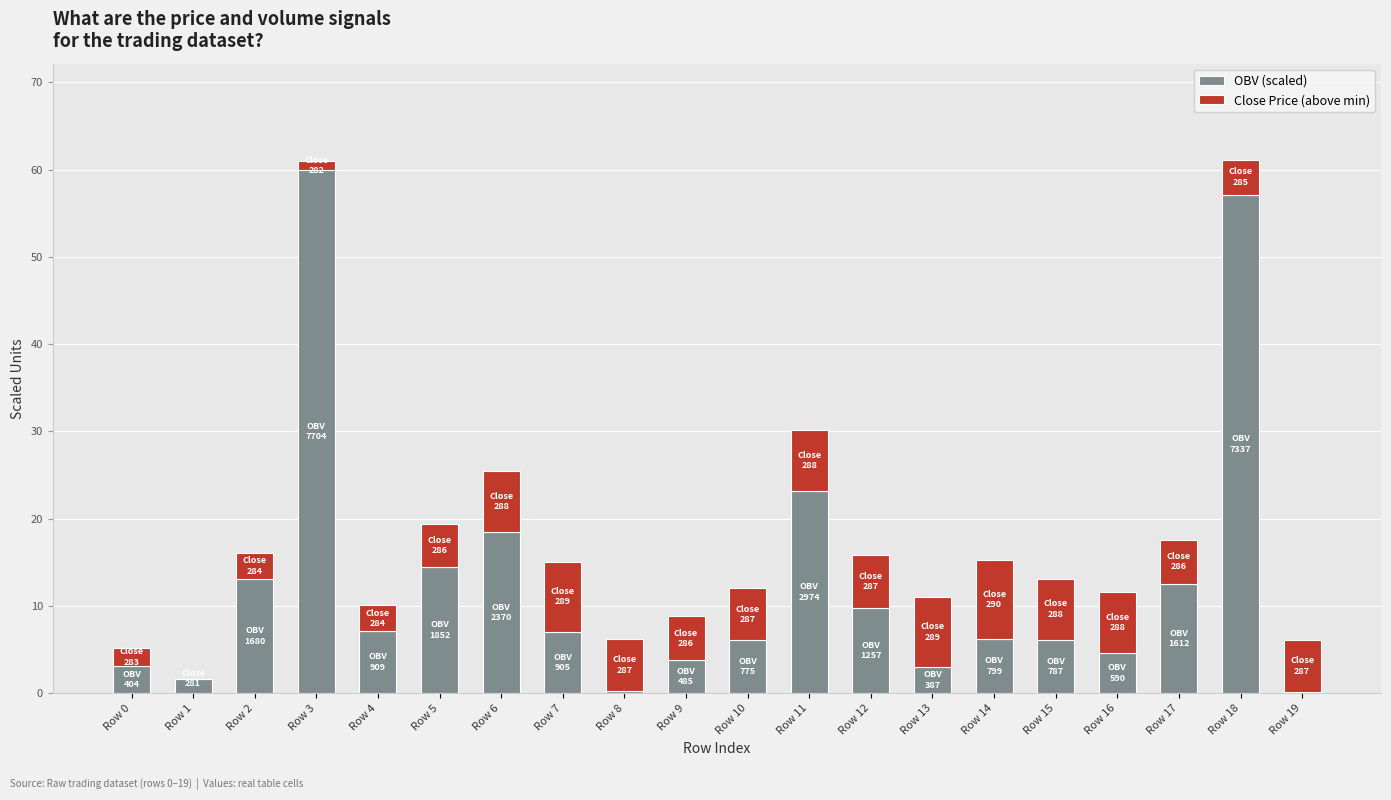

What is the total value across all series at Row 6?

25.5